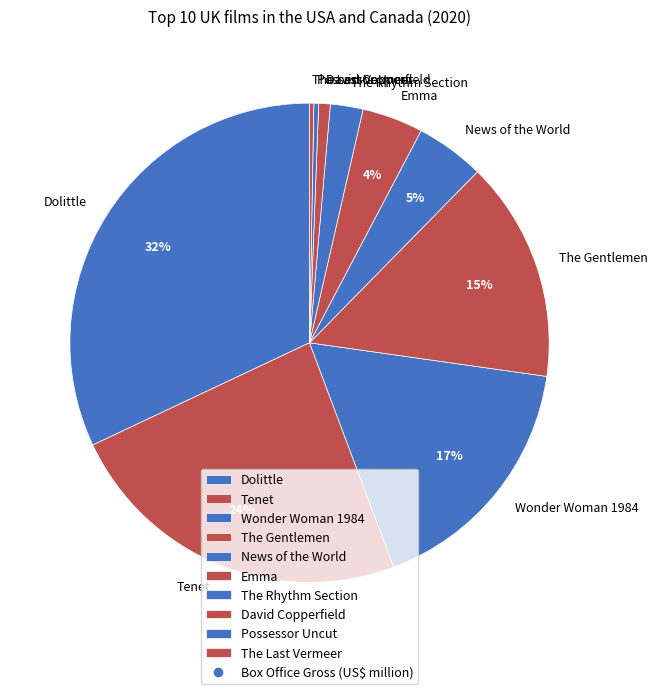

What is the ratio of the value at David Copperfield to the value at Emma?

0.2